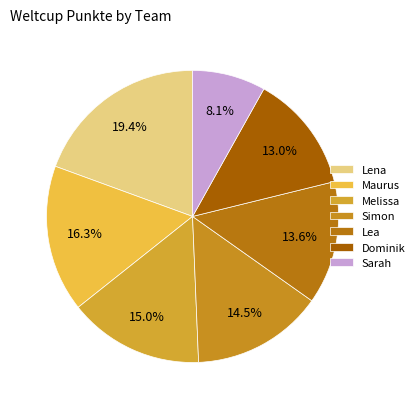

The Sarah slice represents 1% of the pie. True or false?

False